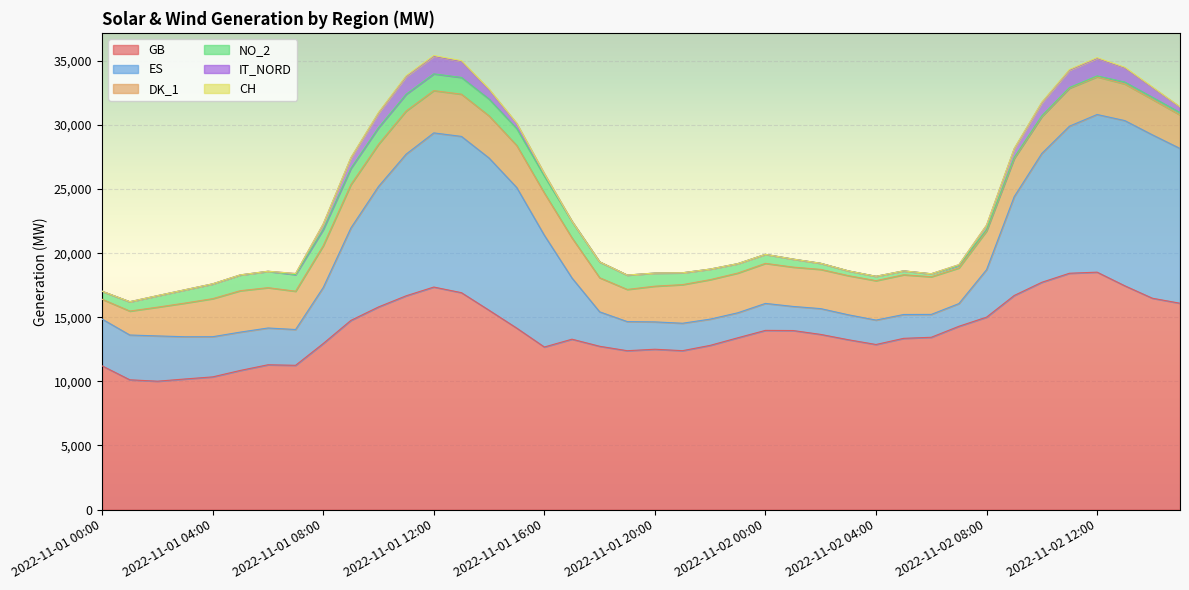

In DK_1, how many points are higher than both neighbors (excluding endpoints)?

8